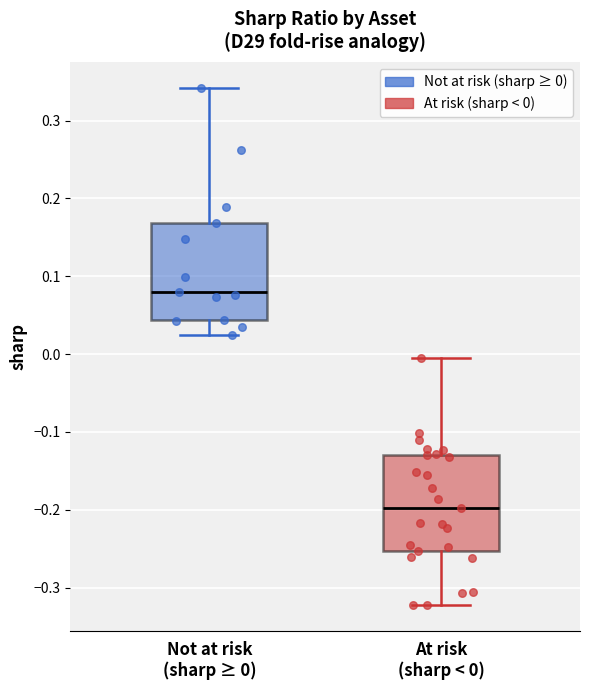

Which box has the highest median line?

Not at risk (sharp ≥ 0)